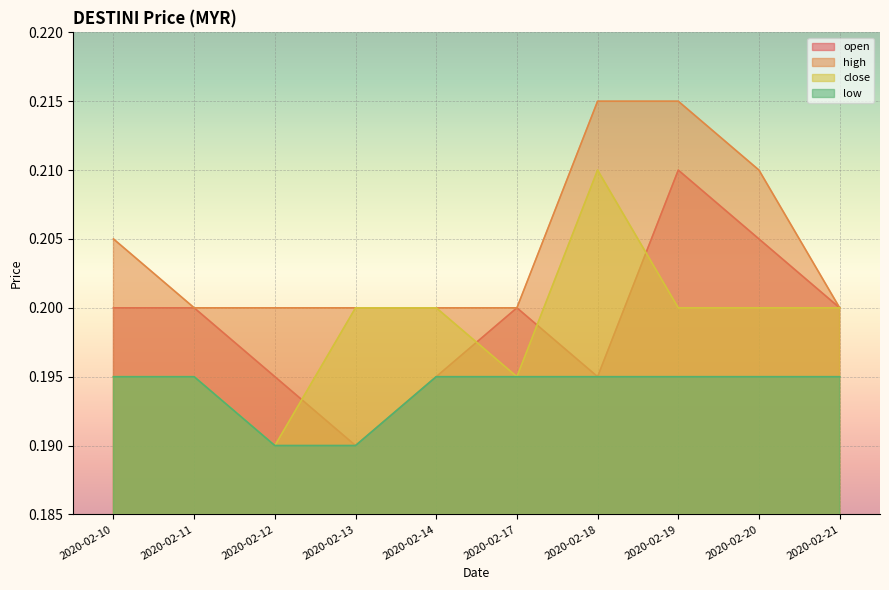

Which series has the largest range (max minus min)?

open